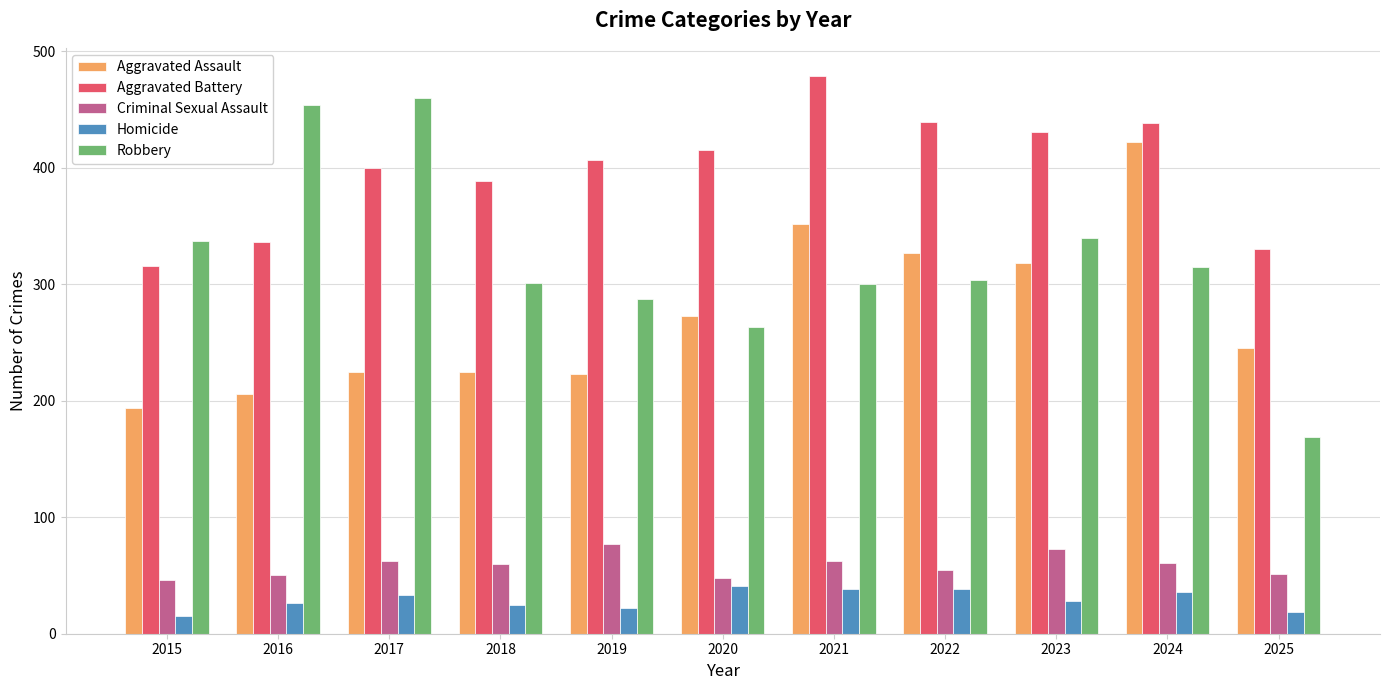

What is the total value across all series at 2025?

814